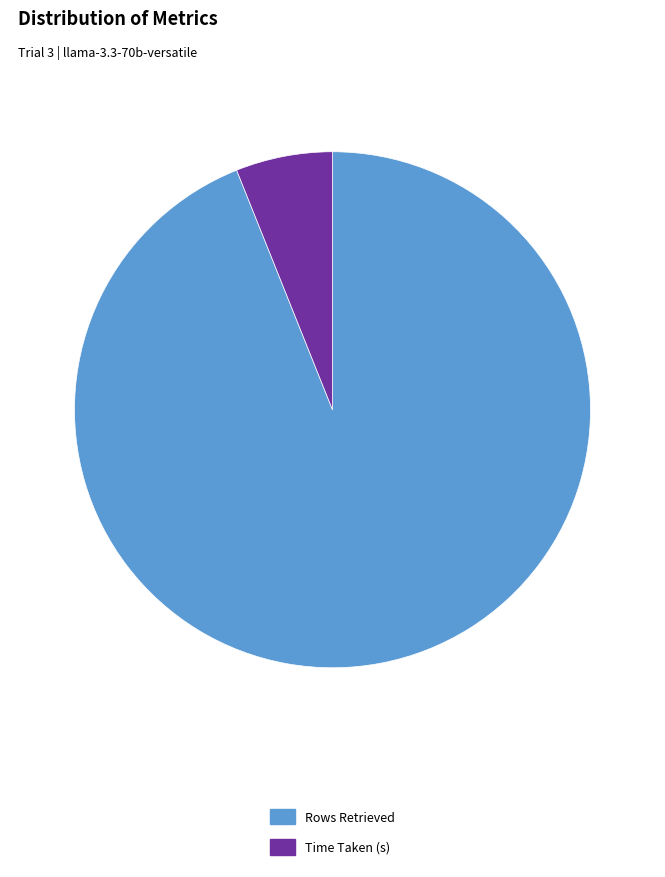

The Time Taken (s) slice represents 13% of the pie. True or false?

False